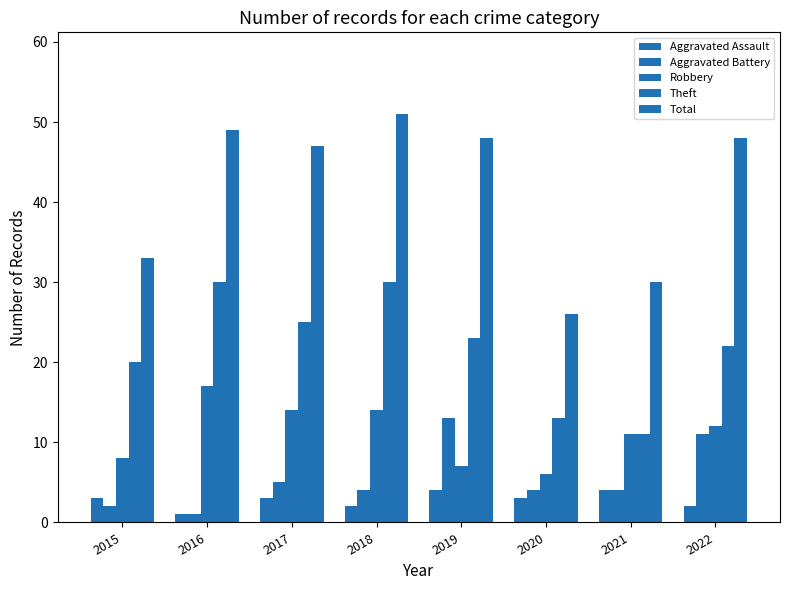

Count the number of data series in this chart.

5